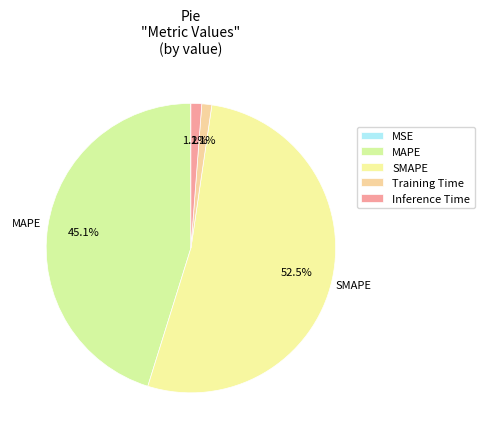

Does SMAPE account for over 50% of the chart?

Yes